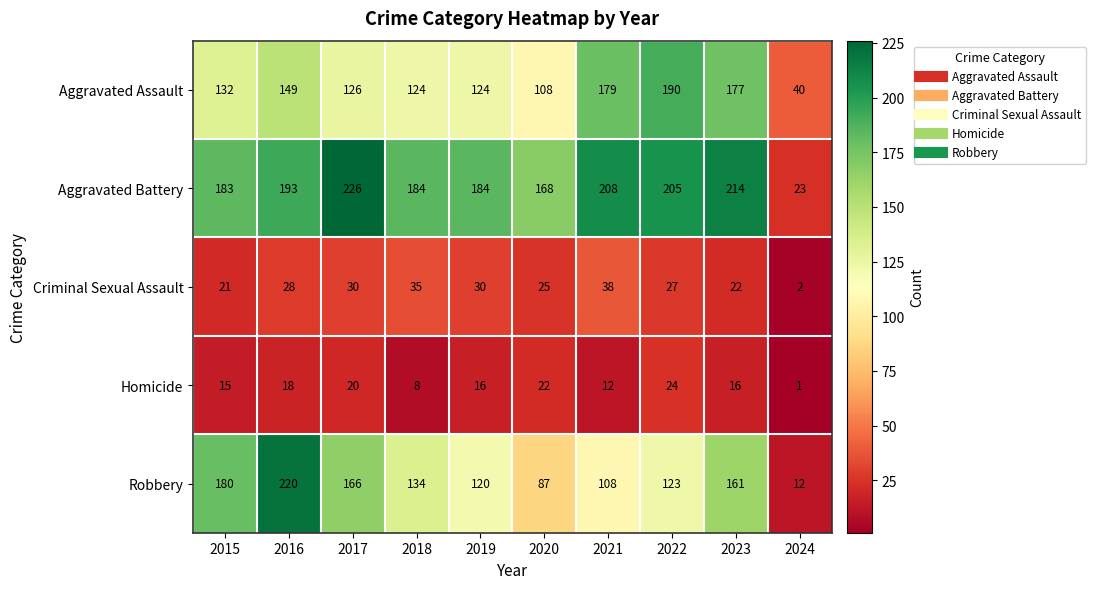

What is the maximum value for Robbery?

220